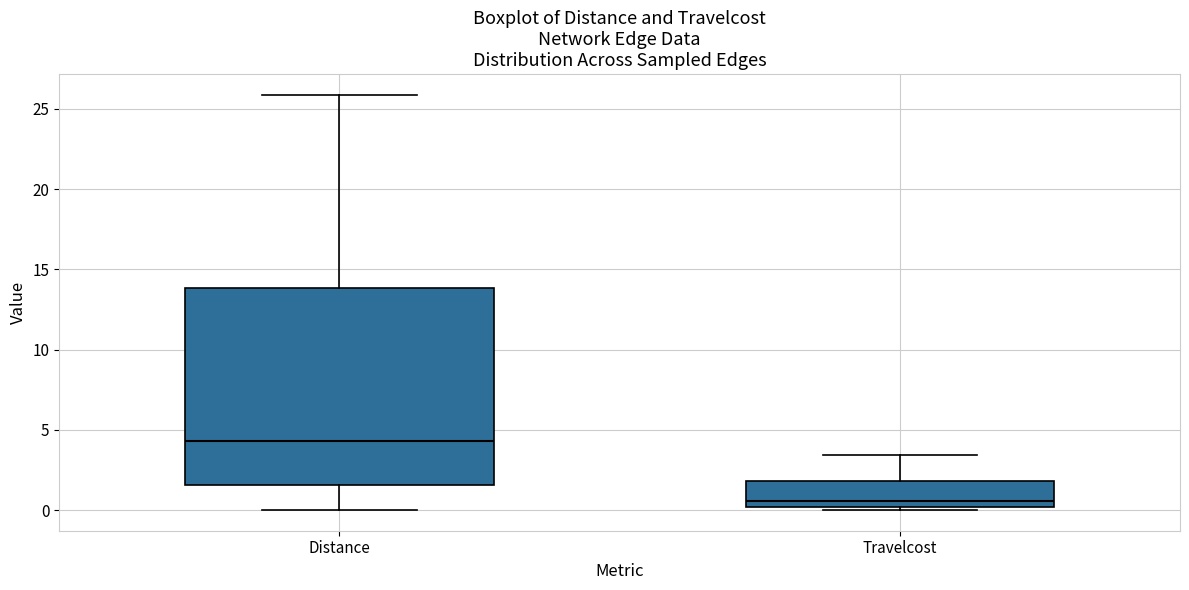

Where does the median line of the box for Travelcost sit on the y-axis? The values are not printed on the chart, so give them approximately, as read against the axis.

0.5